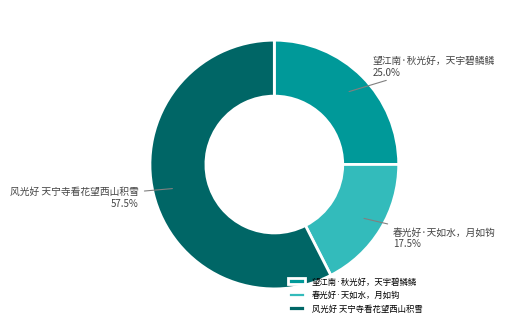

What is the total percentage of 春光好·天如水，月如钩 and 望江南·秋光好，天宇碧鳞鳞?

42.5%